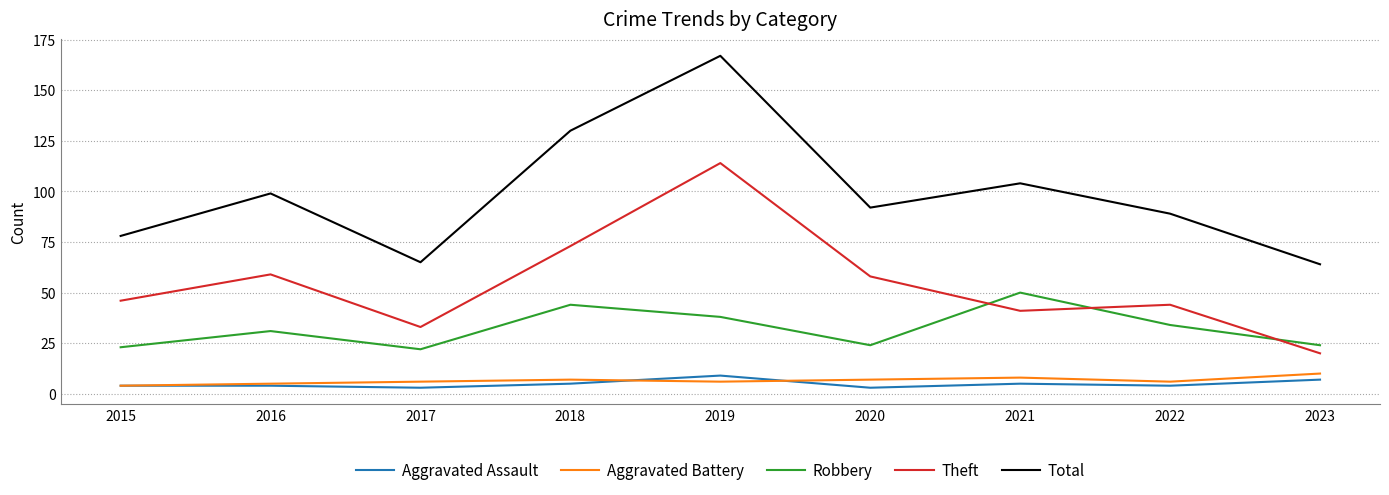

Reading left to right, transcribe all the data shown in this chart.

Aggravated Assault: 2015=4	2016=4	2017=3	2018=5	2019=9	2020=3	2021=5	2022=4	2023=7
Aggravated Battery: 2015=4	2016=5	2017=6	2018=7	2019=6	2020=7	2021=8	2022=6	2023=10
Robbery: 2015=23	2016=31	2017=22	2018=44	2019=38	2020=24	2021=50	2022=34	2023=24
Theft: 2015=46	2016=59	2017=33	2018=73	2019=114	2020=58	2021=41	2022=44	2023=20
Total: 2015=78	2016=99	2017=65	2018=130	2019=167	2020=92	2021=104	2022=89	2023=64